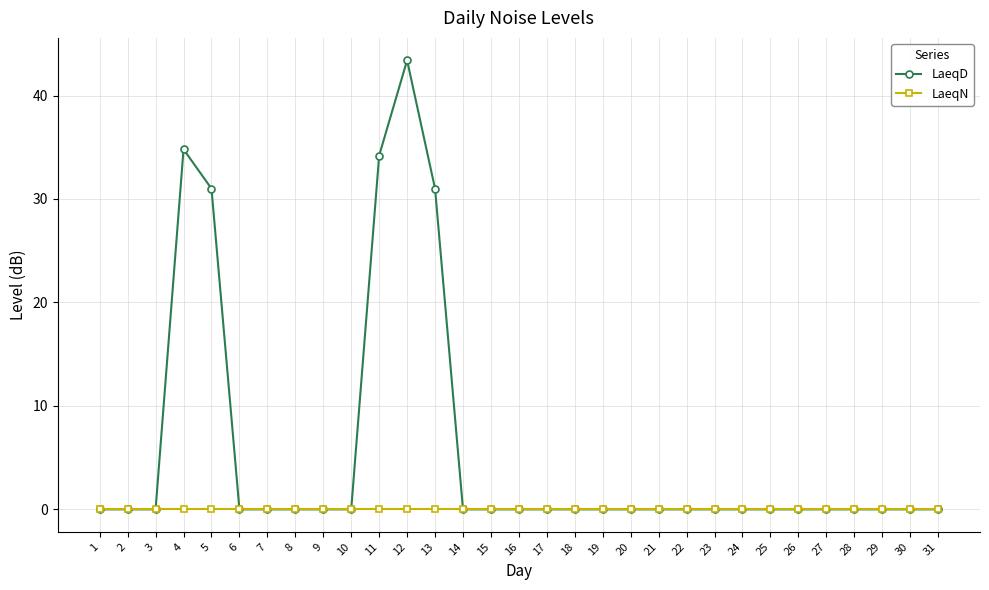

What is the difference between the second highest and minimum values in the LaeqD series?

34.8